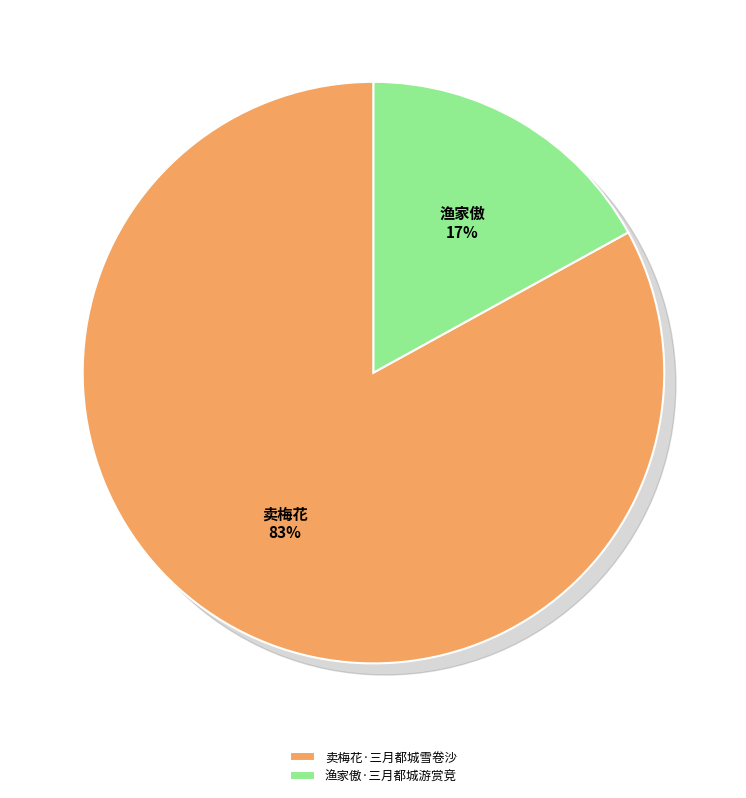

To the nearest percent, what percentage of the pie is 卖梅花·三月都城雪卷沙?

83%